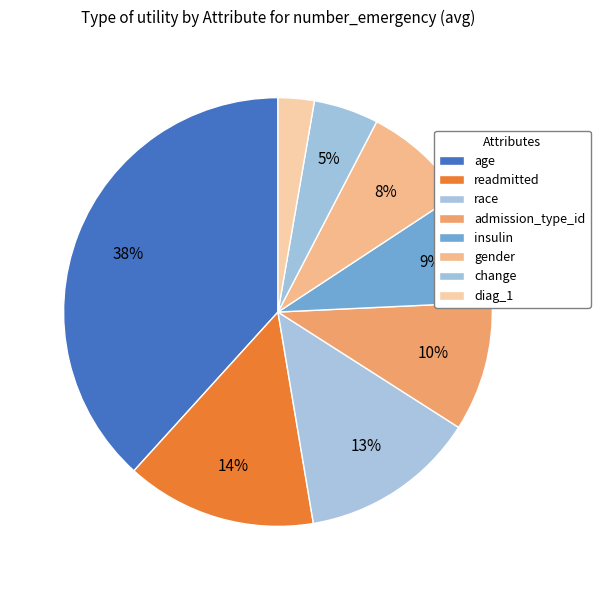

To the nearest percent, what portion does diag_1 represent?

3%